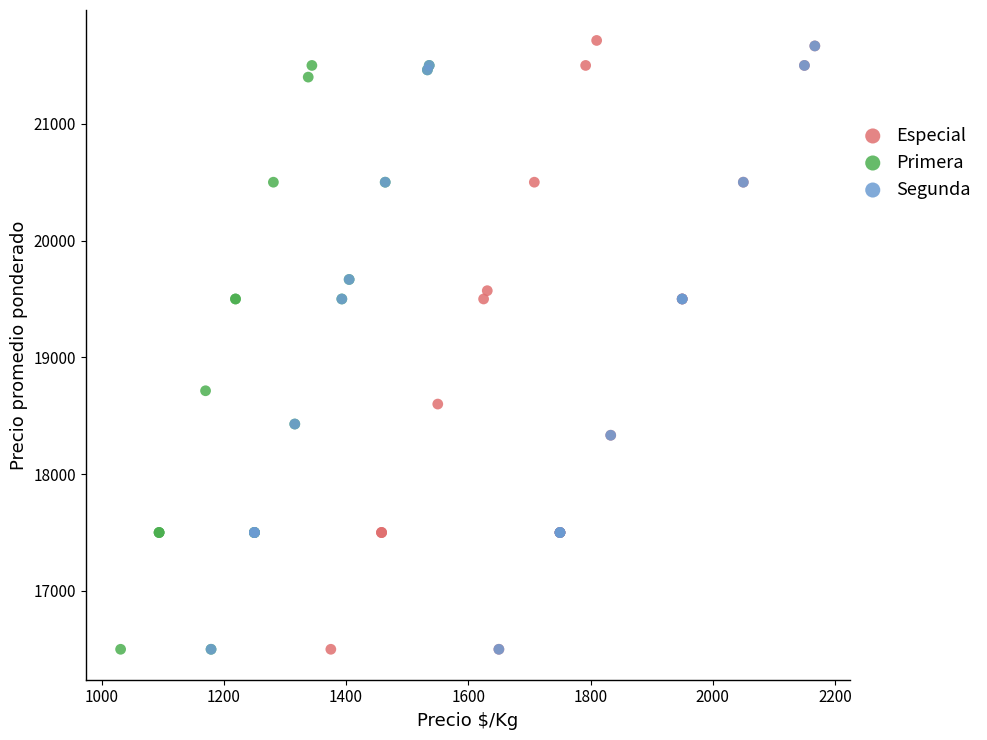

Which series has the largest Y range (max minus min)?

Especial